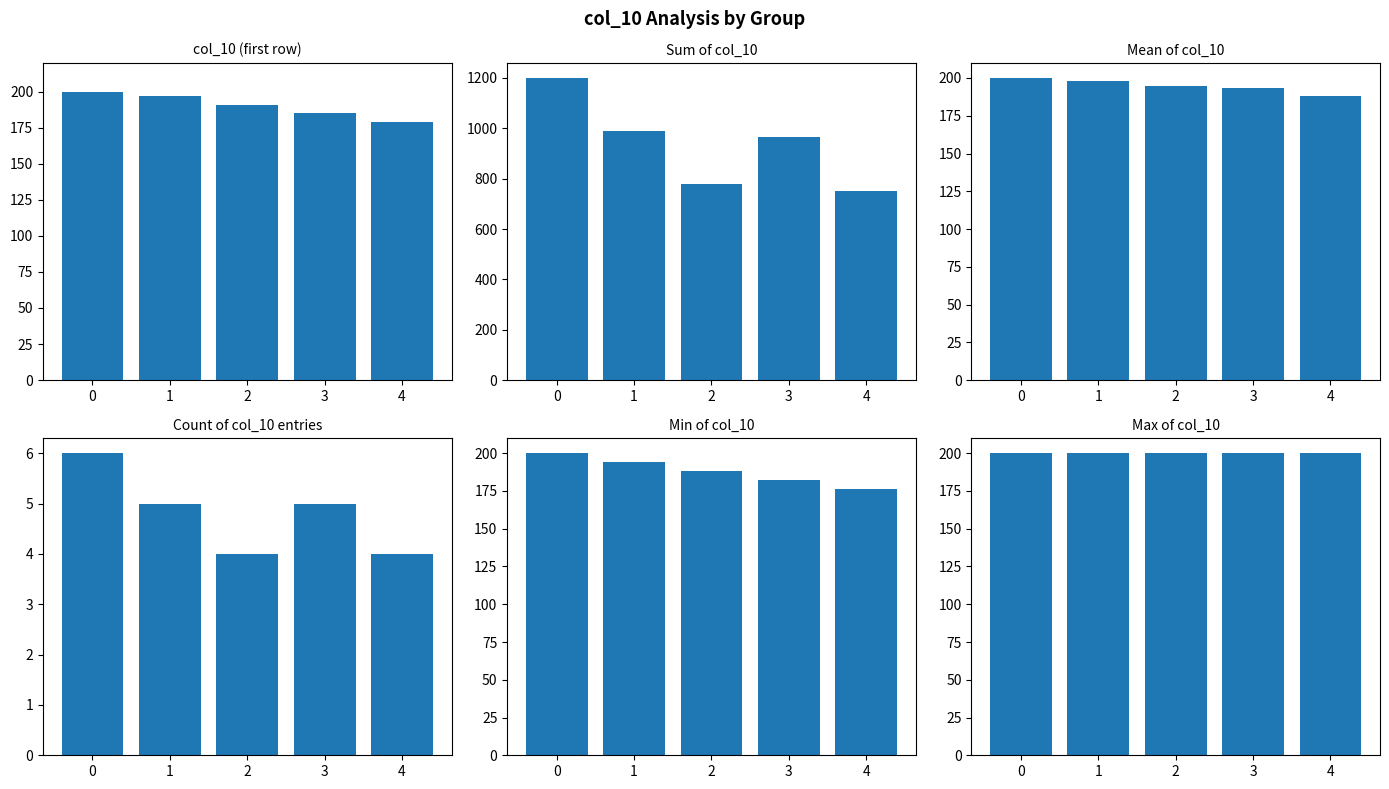

What is the difference between the maximum and minimum values?

21